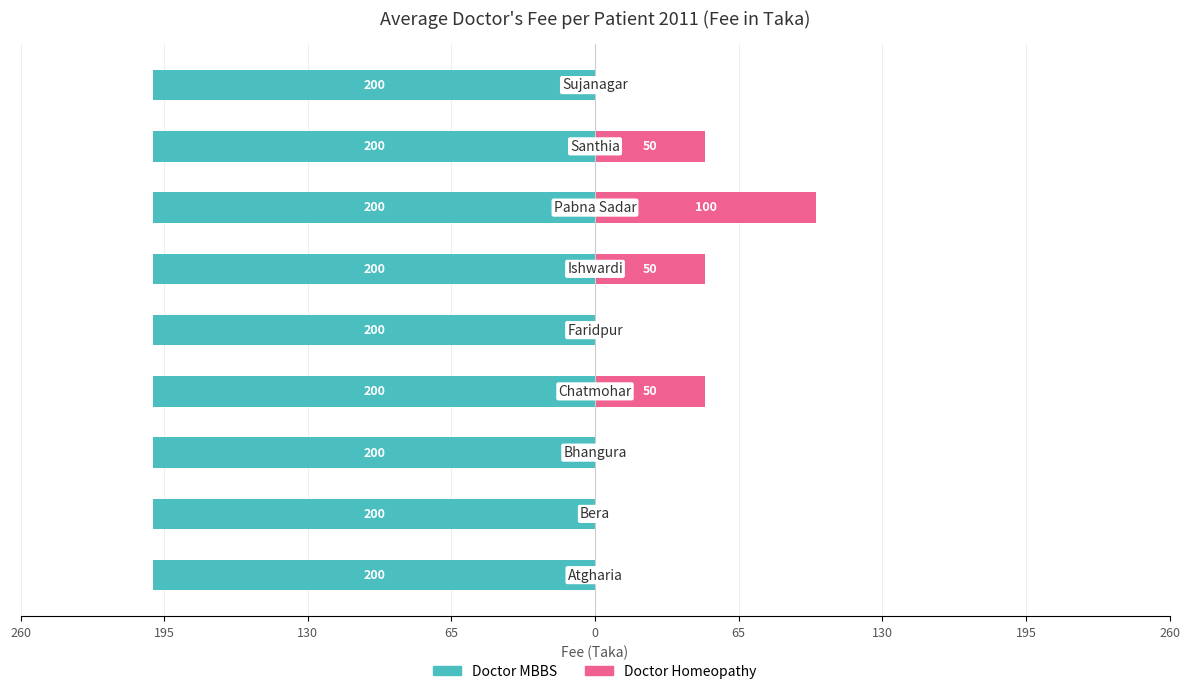

What is the average value of the Doctor Homeopathy series?

27.8